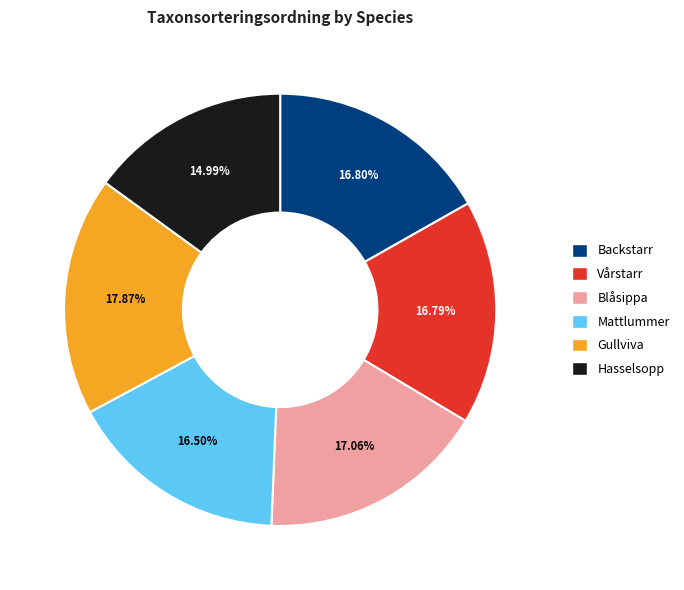

How many segments does this pie chart have?

6